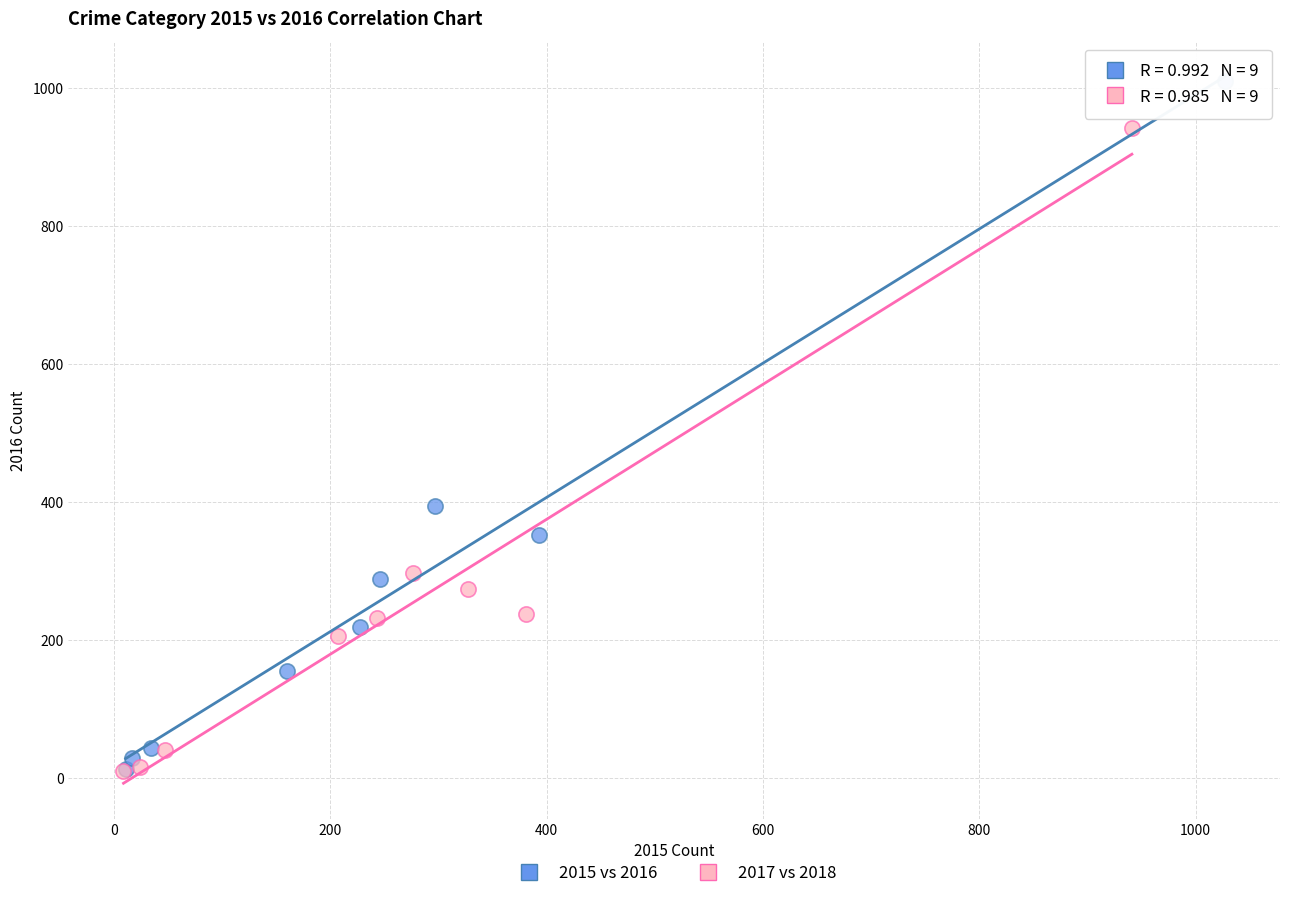

Which series reaches the maximum Y coordinate?

2015 vs 2016